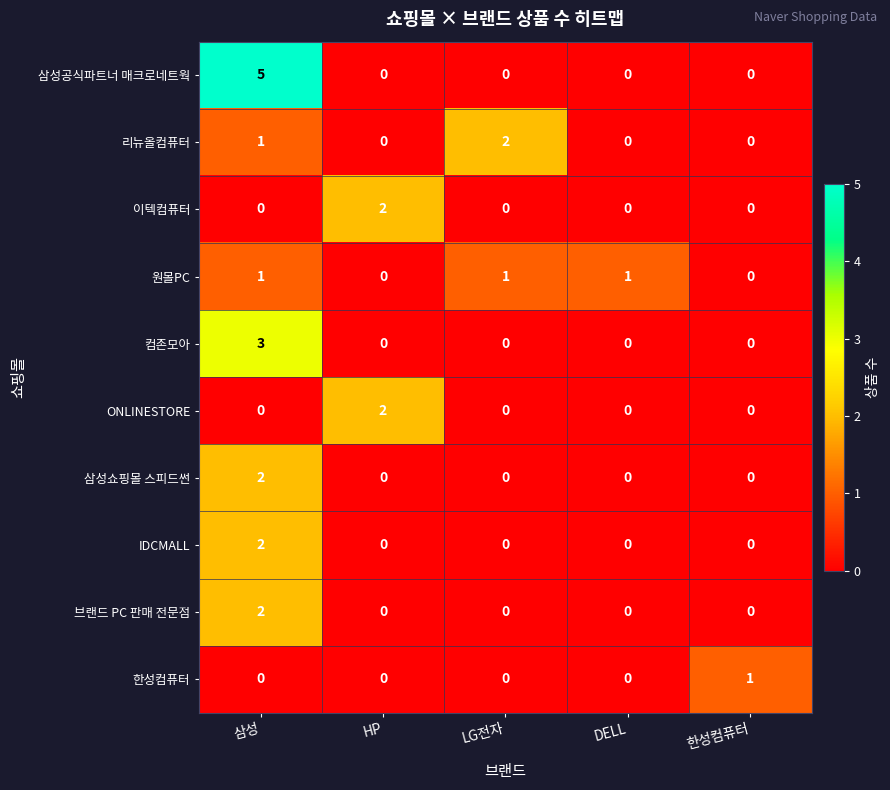

Count the 삼성공식파트너 매크로네트웍 values in the range 0 to 1.

4